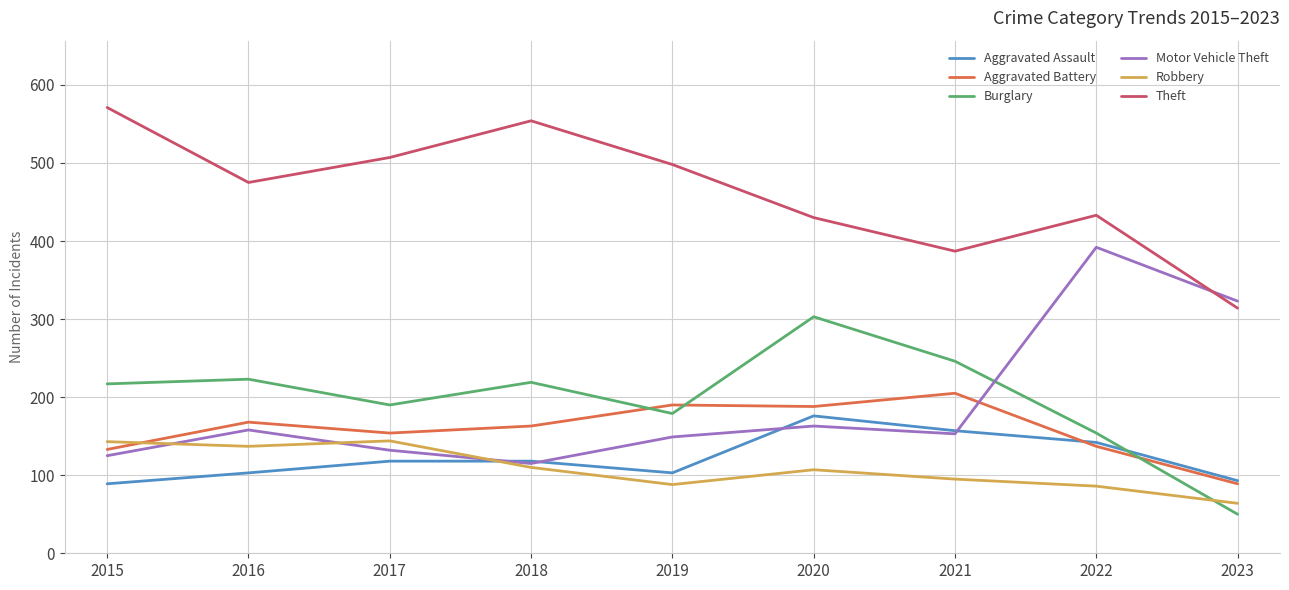

Between 2017 and 2022, which series saw the biggest shift?

Motor Vehicle Theft